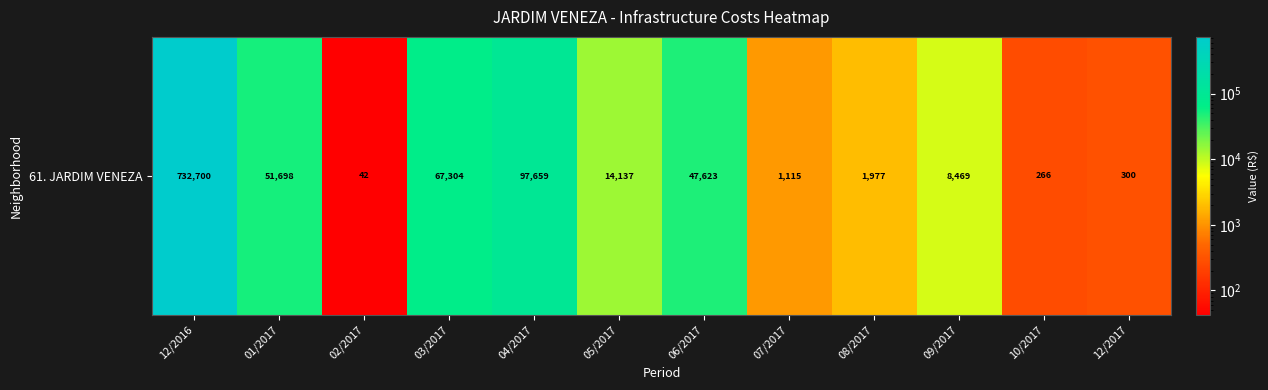

List the labels in order of value, smallest first.

02/2017, 10/2017, 12/2017, 07/2017, 08/2017, 09/2017, 05/2017, 06/2017, 01/2017, 03/2017, 04/2017, 12/2016